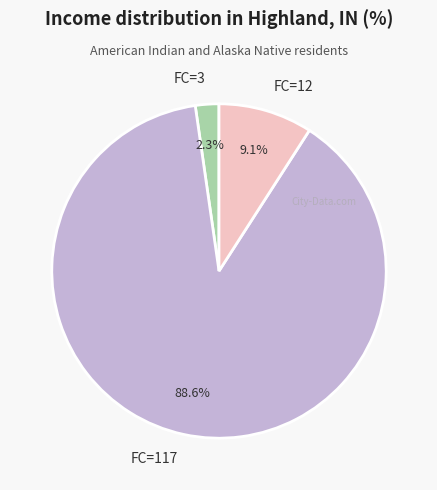

Between FC=117 and FC=3, which is larger?

FC=117